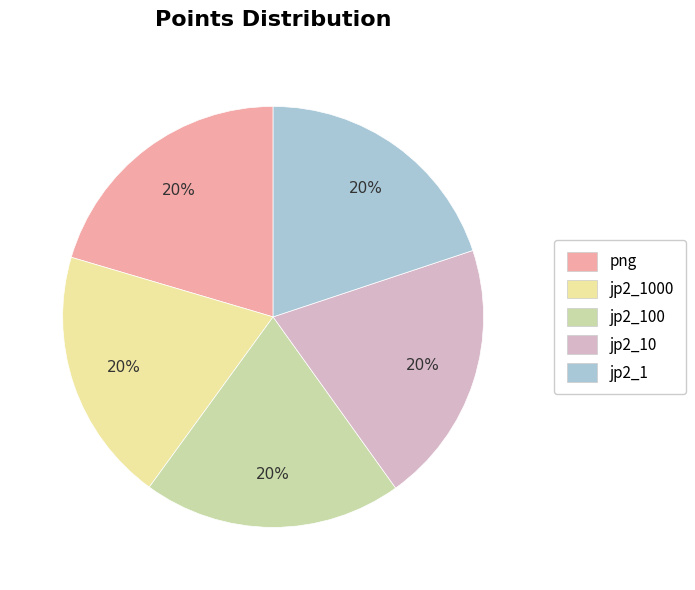

To the nearest percent, what is the combined percentage of jp2_1000 and jp2_10?

40%